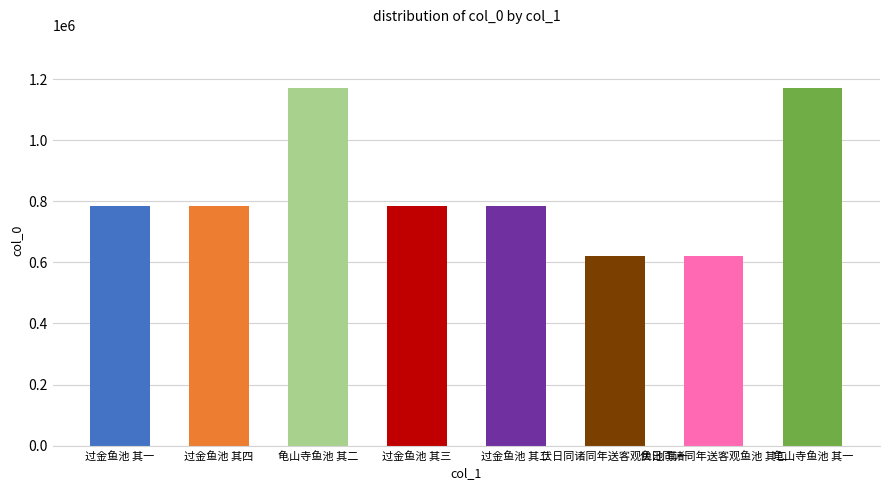

Which has a higher value, 过金鱼池 其三 or 伏日同诸同年送客观鱼池 其二?

过金鱼池 其三